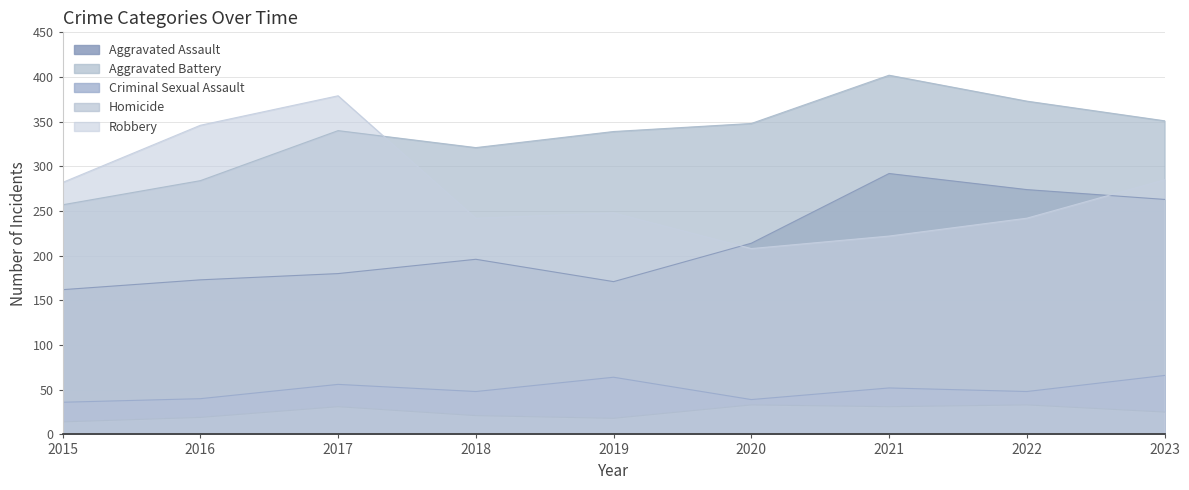

Where is the first local minimum for Criminal Sexual Assault?

2018